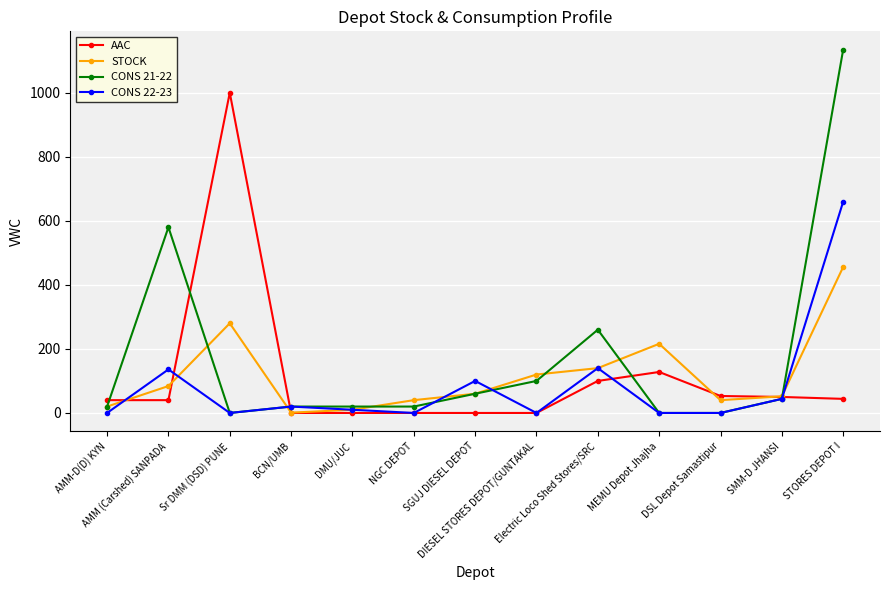

List the series in order of their peak value, lowest first.

STOCK, CONS 22-23, AAC, CONS 21-22